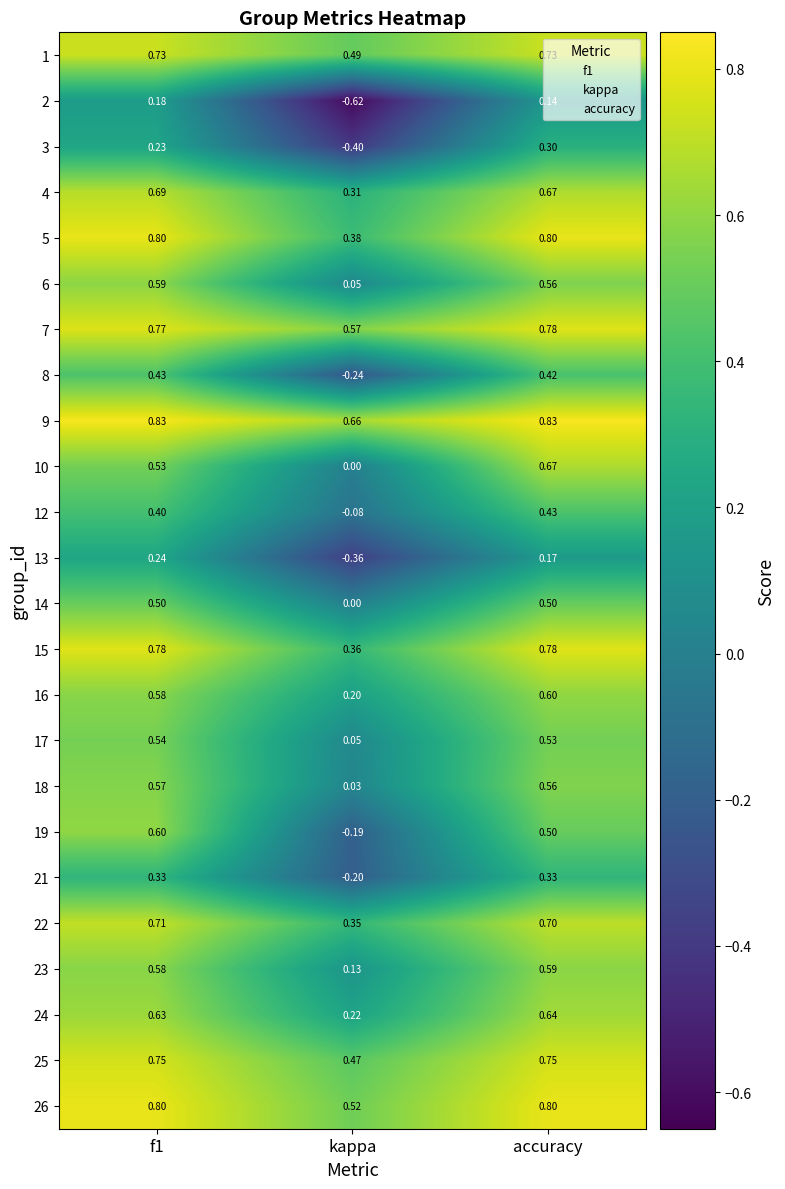

How many negative values does the 13 series have?

1